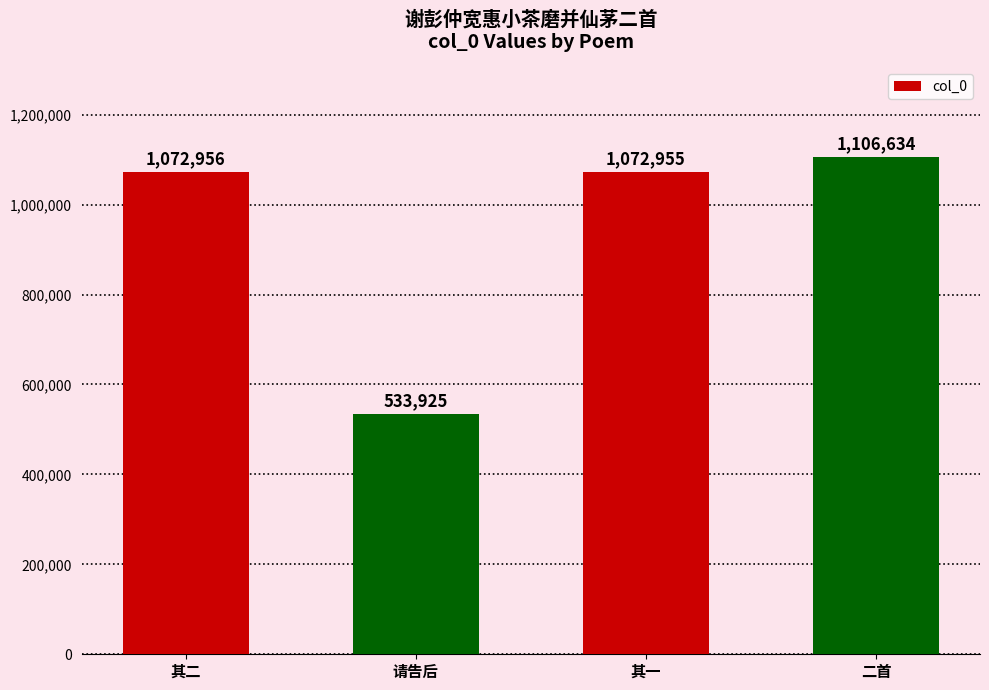

The value at 二首 is 1844823. True or false?

False